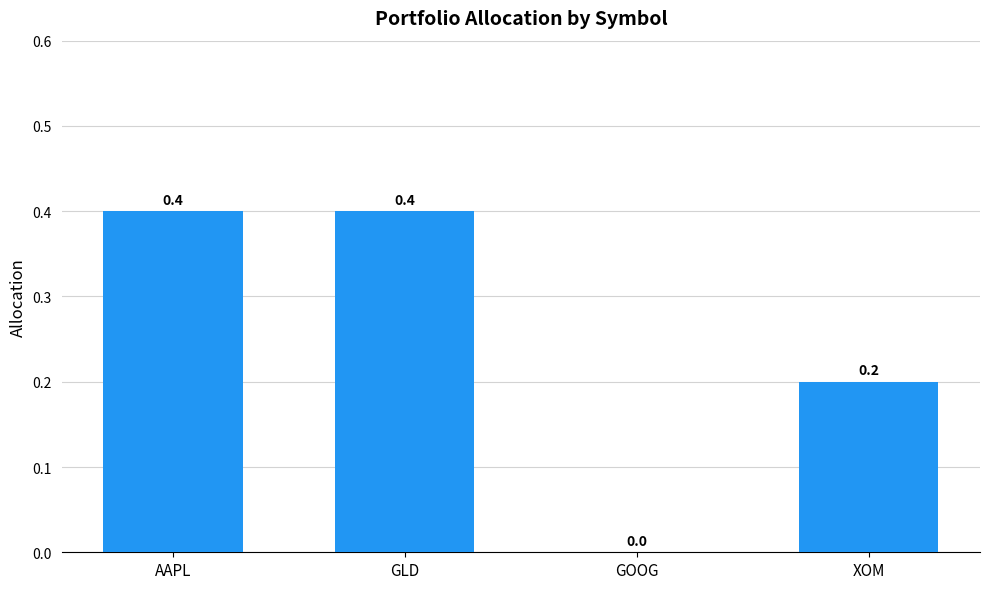

Between GOOG and AAPL, which is larger?

AAPL